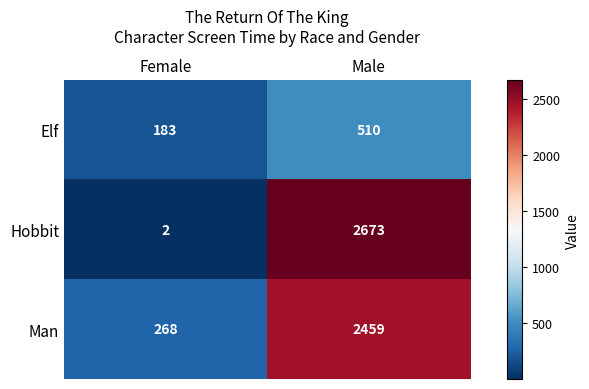

Which series changed the most between Female and Male?

Hobbit